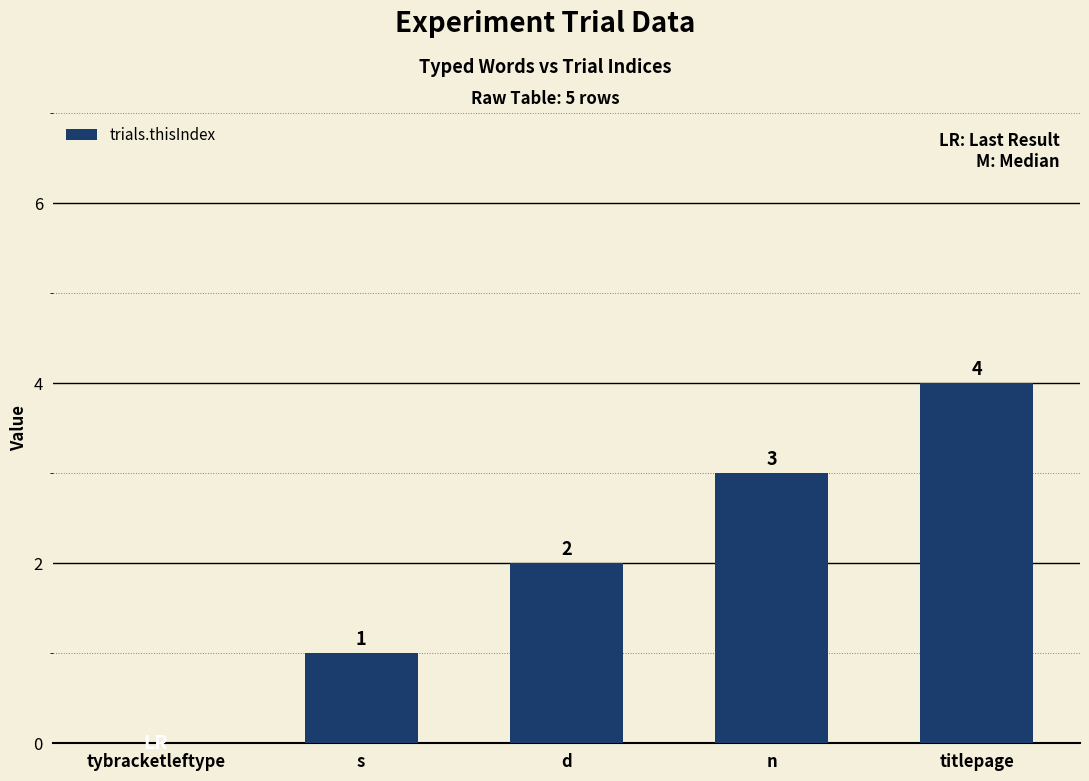

How many values are between 1 and 3?

3